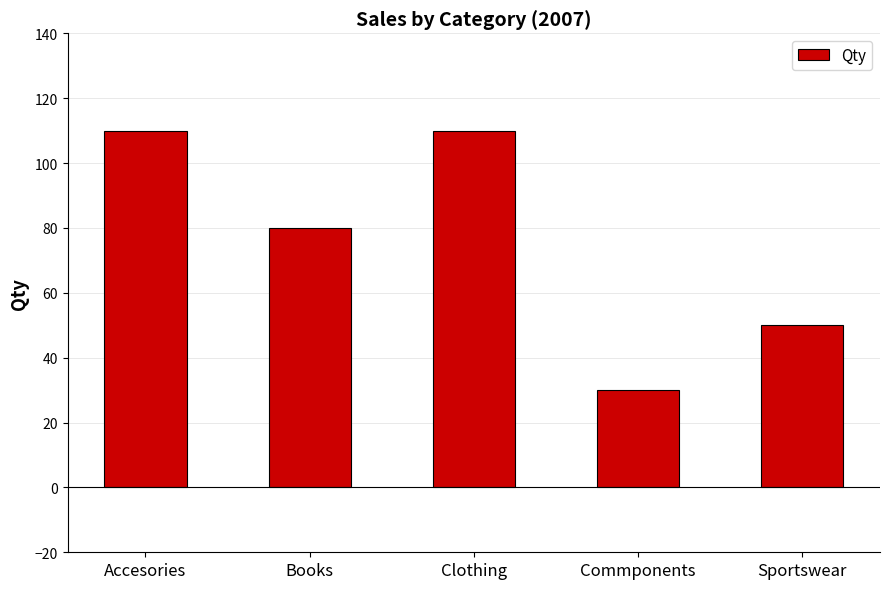

At which category does the chart reach its minimum across all series?

Commponents